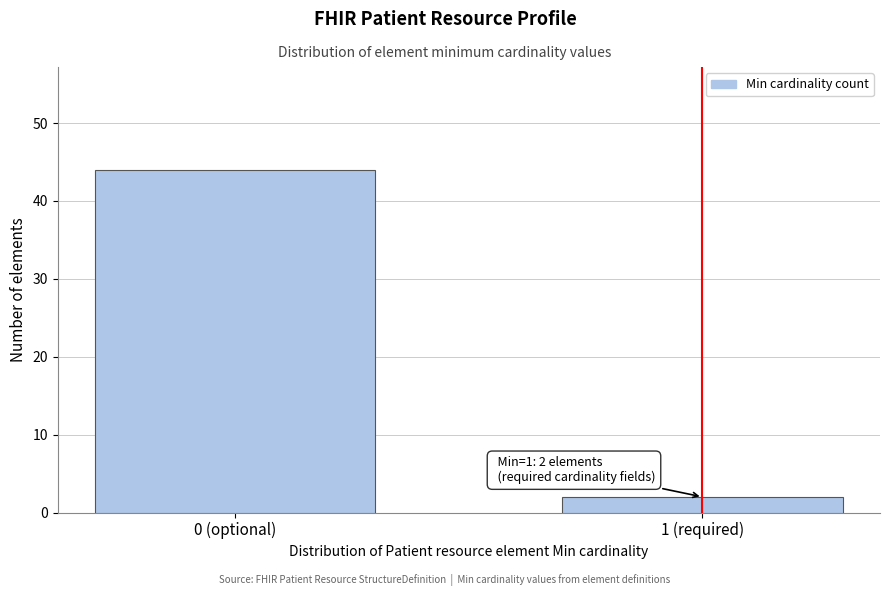

Reading left to right, transcribe all the data shown in this chart.

0 (optional)=44	1 (required)=2